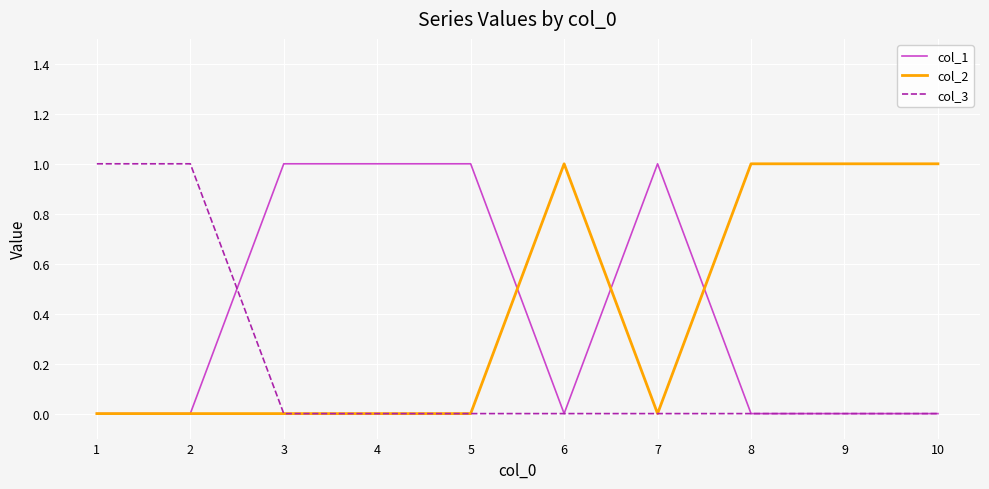

Reading left to right, transcribe all the data shown in this chart.

col_1: 0	0	1	1	1	0	1	0	0	0
col_2: 0	0	0	0	0	1	0	1	1	1
col_3: 1	1	0	0	0	0	0	0	0	0